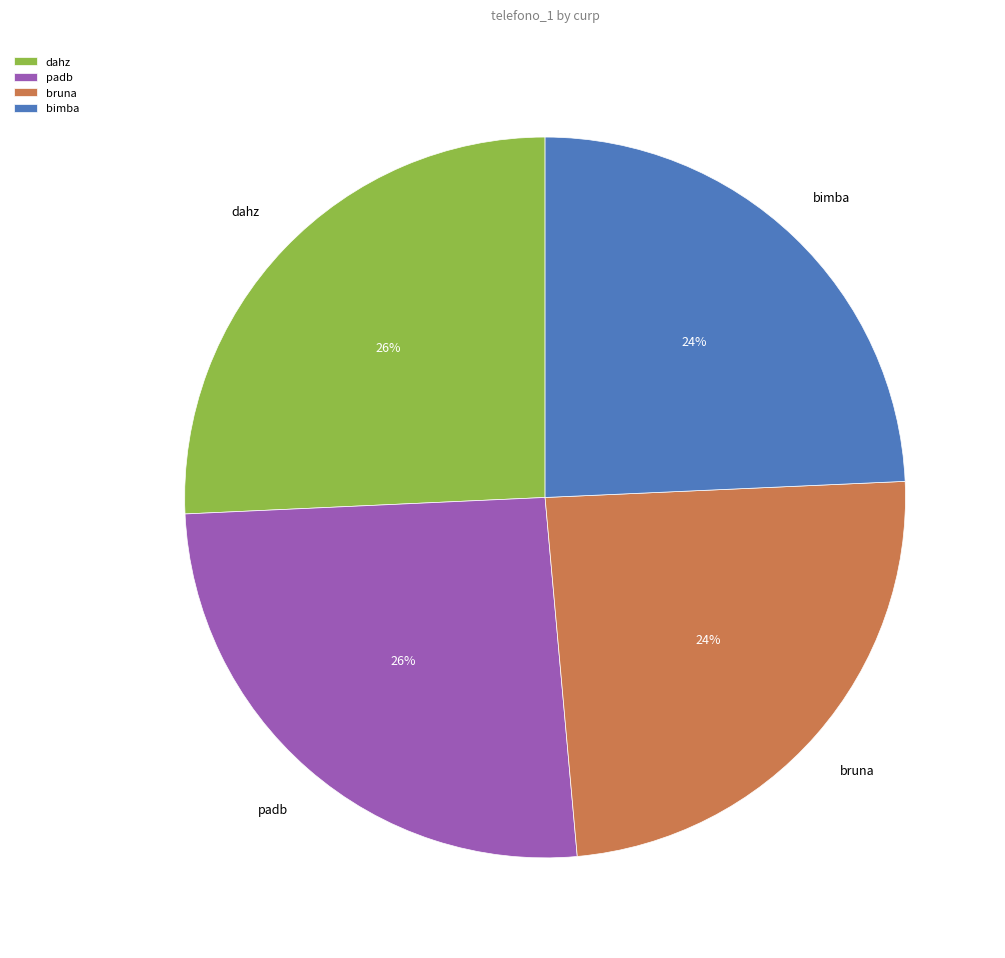

Does bimba represent more than half of the total?

No